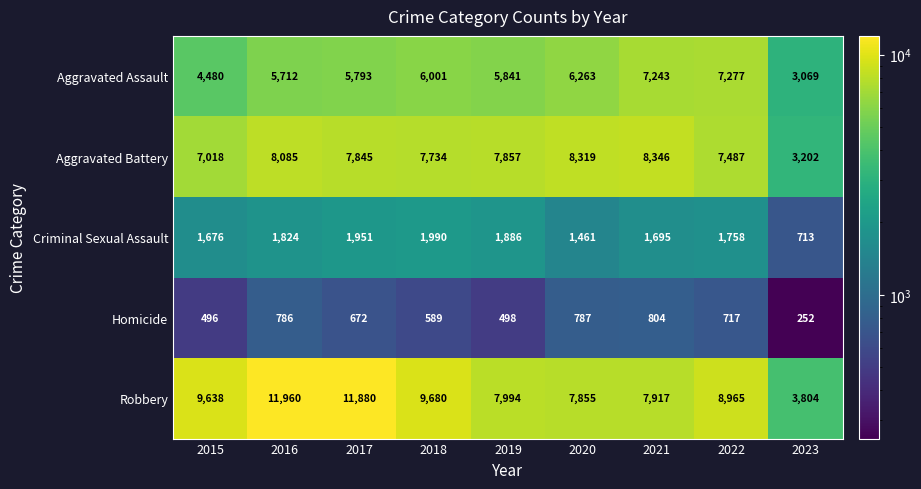

Which series has the largest range (max minus min)?

Robbery